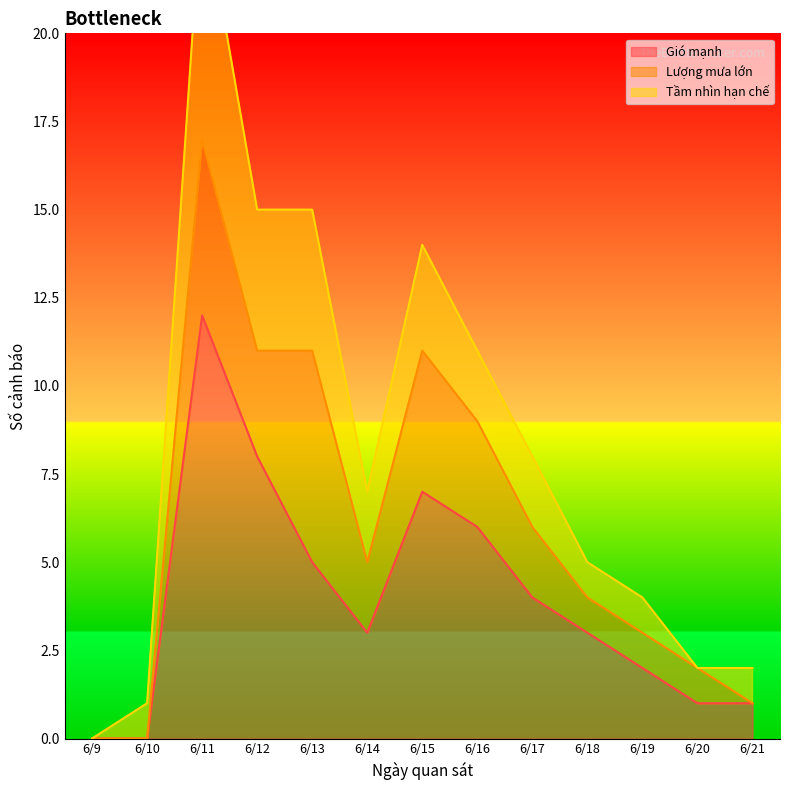

True or false: Lượng mưa lớn has a value of -2 at 6/10.

False